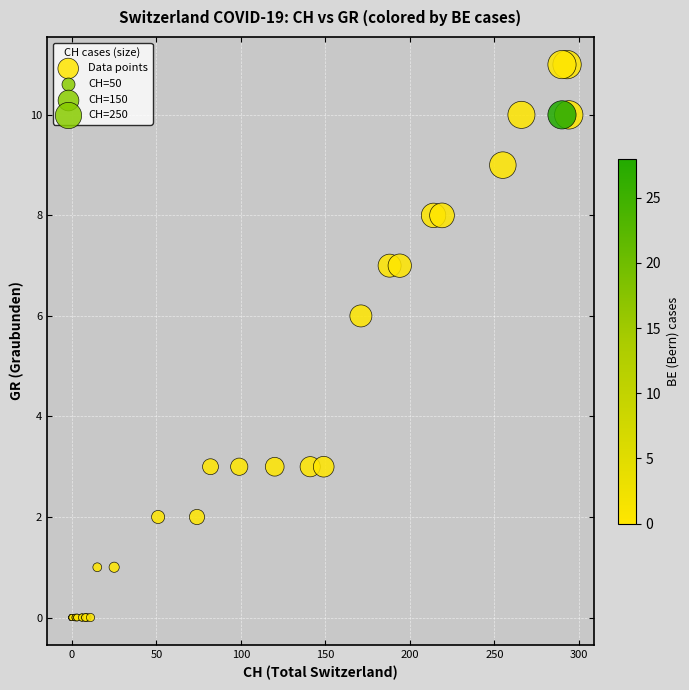

What Y value in the scatter plot is closest to 5?

6